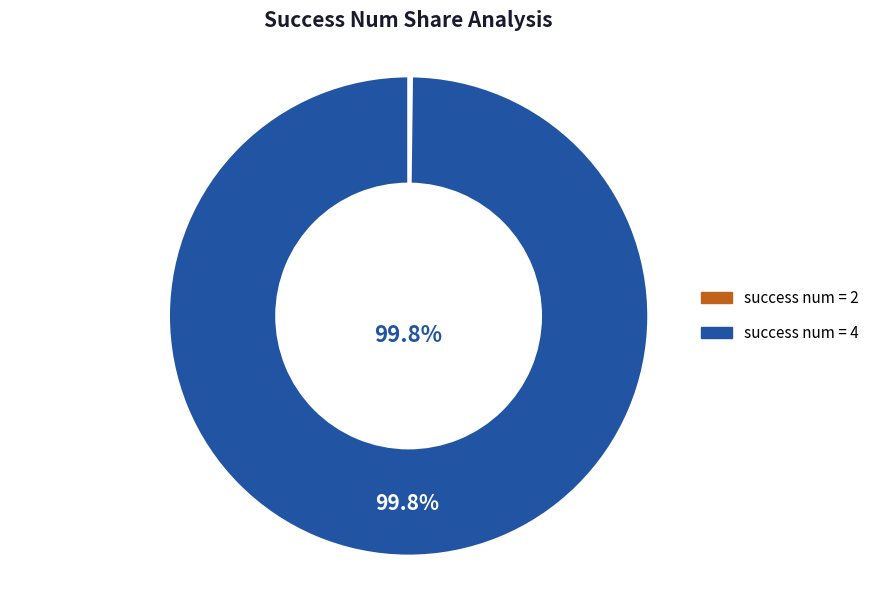

To the nearest percent, what is the average slice percentage?

50%